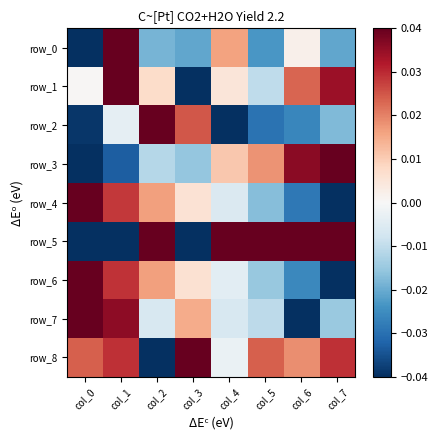

How many distinct data groups are displayed?

9